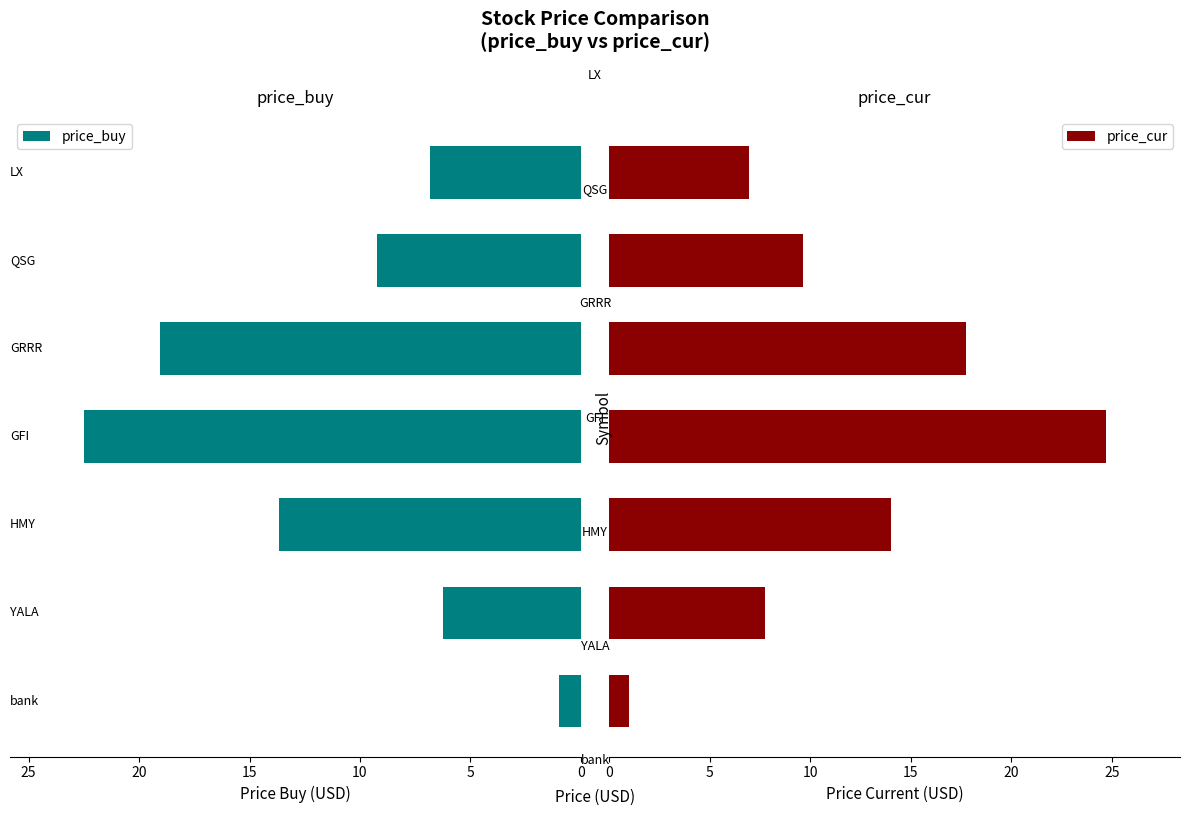

What is the difference between the second highest and minimum values in the price_cur series?

16.7